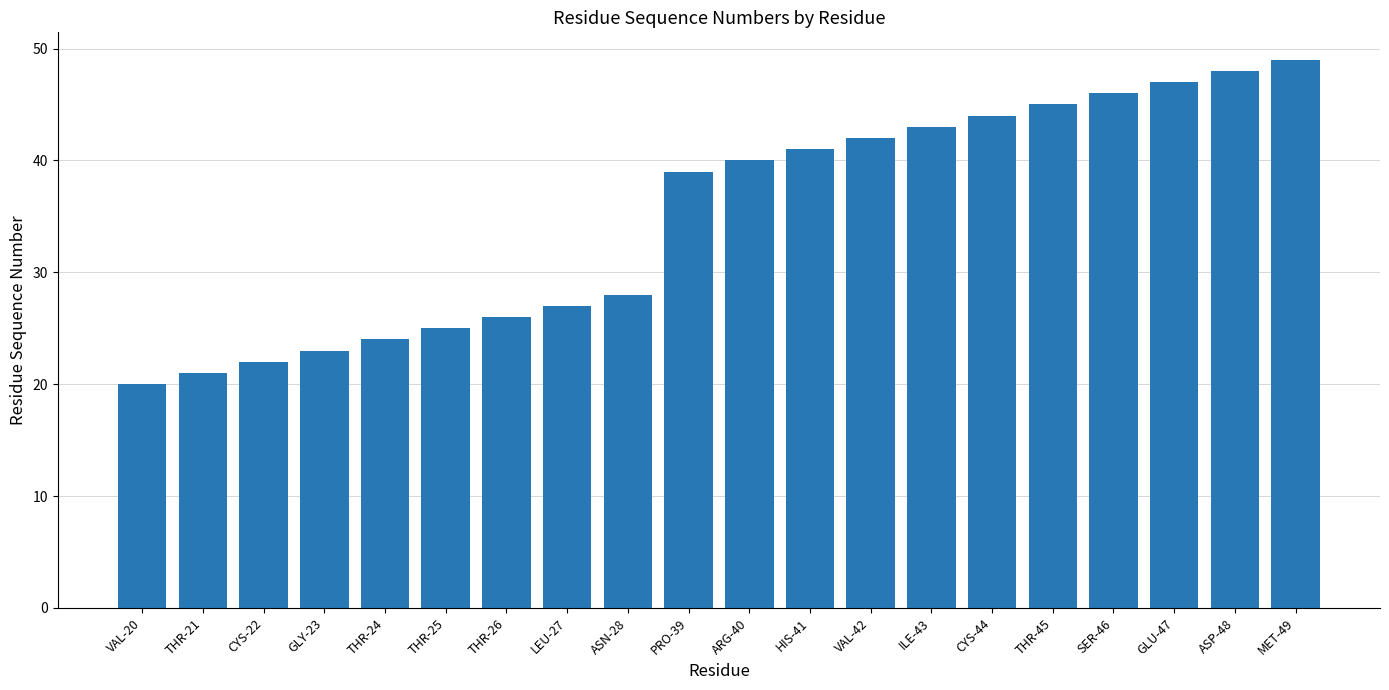

What is the sum of all values?

700